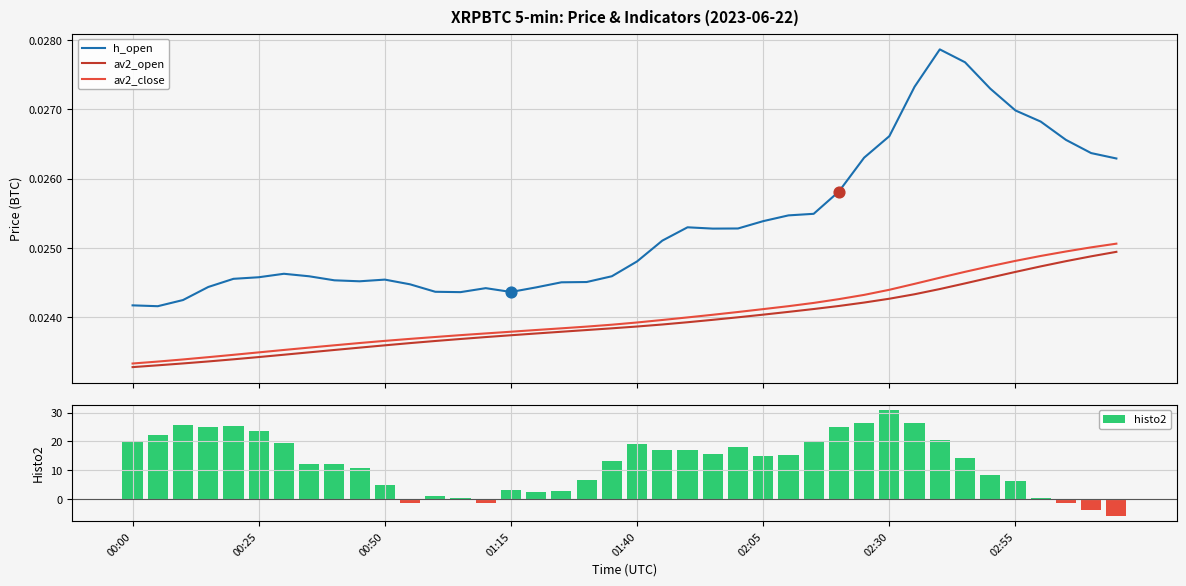

At how many categories does at least one series exceed 29?

1